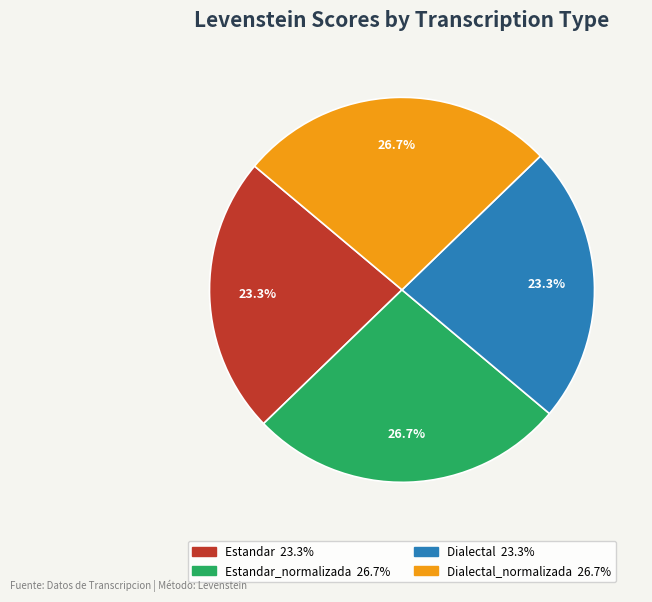

How many slices are in this pie chart?

4